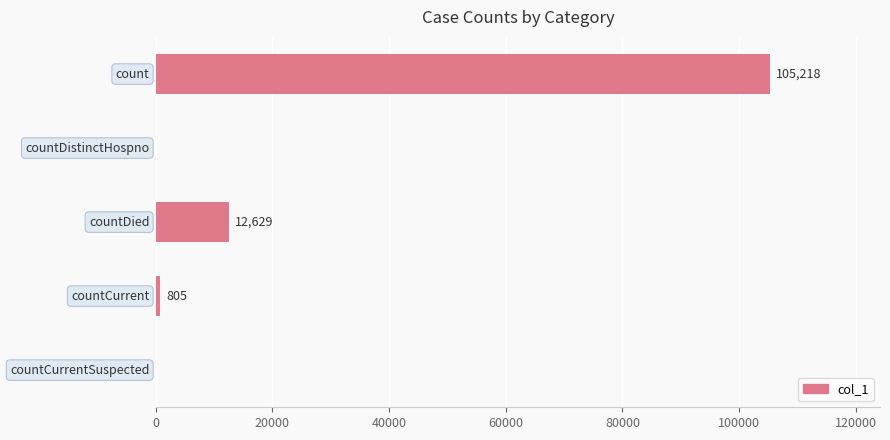

What is the greatest value displayed?

105218